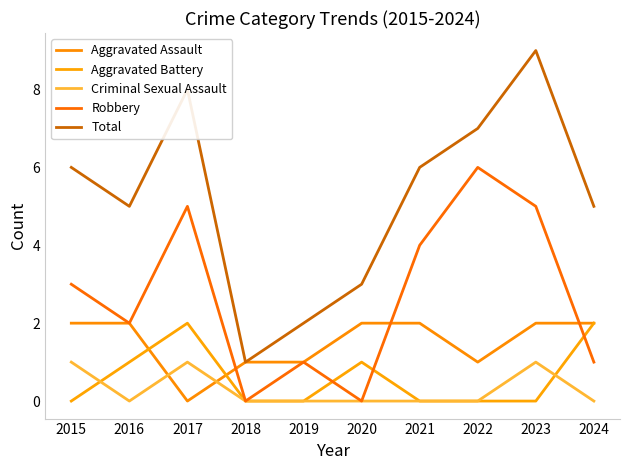

Reading left to right, list all the values displayed in this chart.

Aggravated Assault: 2015=2	2016=2	2017=0	2018=1	2019=1	2020=2	2021=2	2022=1	2023=2	2024=2
Aggravated Battery: 2015=0	2016=1	2017=2	2018=0	2019=0	2020=1	2021=0	2022=0	2023=0	2024=2
Criminal Sexual Assault: 2015=1	2016=0	2017=1	2018=0	2019=0	2020=0	2021=0	2022=0	2023=1	2024=0
Robbery: 2015=3	2016=2	2017=5	2018=0	2019=1	2020=0	2021=4	2022=6	2023=5	2024=1
Total: 2015=6	2016=5	2017=8	2018=1	2019=2	2020=3	2021=6	2022=7	2023=9	2024=5